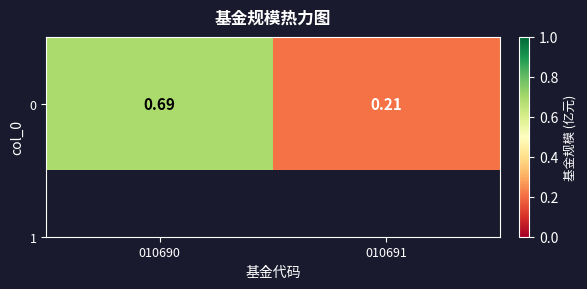

Reading right to left, extract all data points from this chart.

0.2	0.7